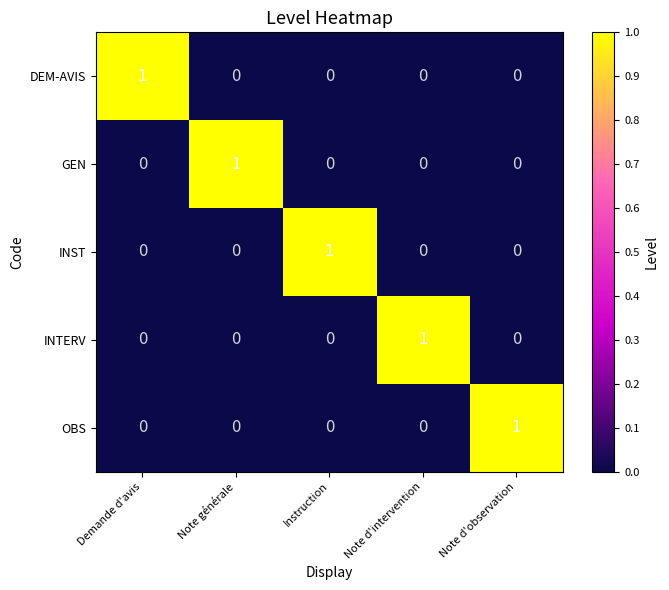

Is the value of OBS at Demande d'avis greater than the value of DEM-AVIS at Demande d'avis?

No